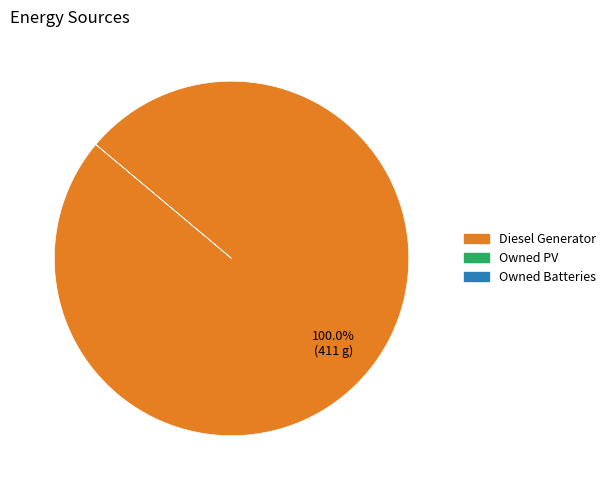

How many segments does this pie chart have?

1